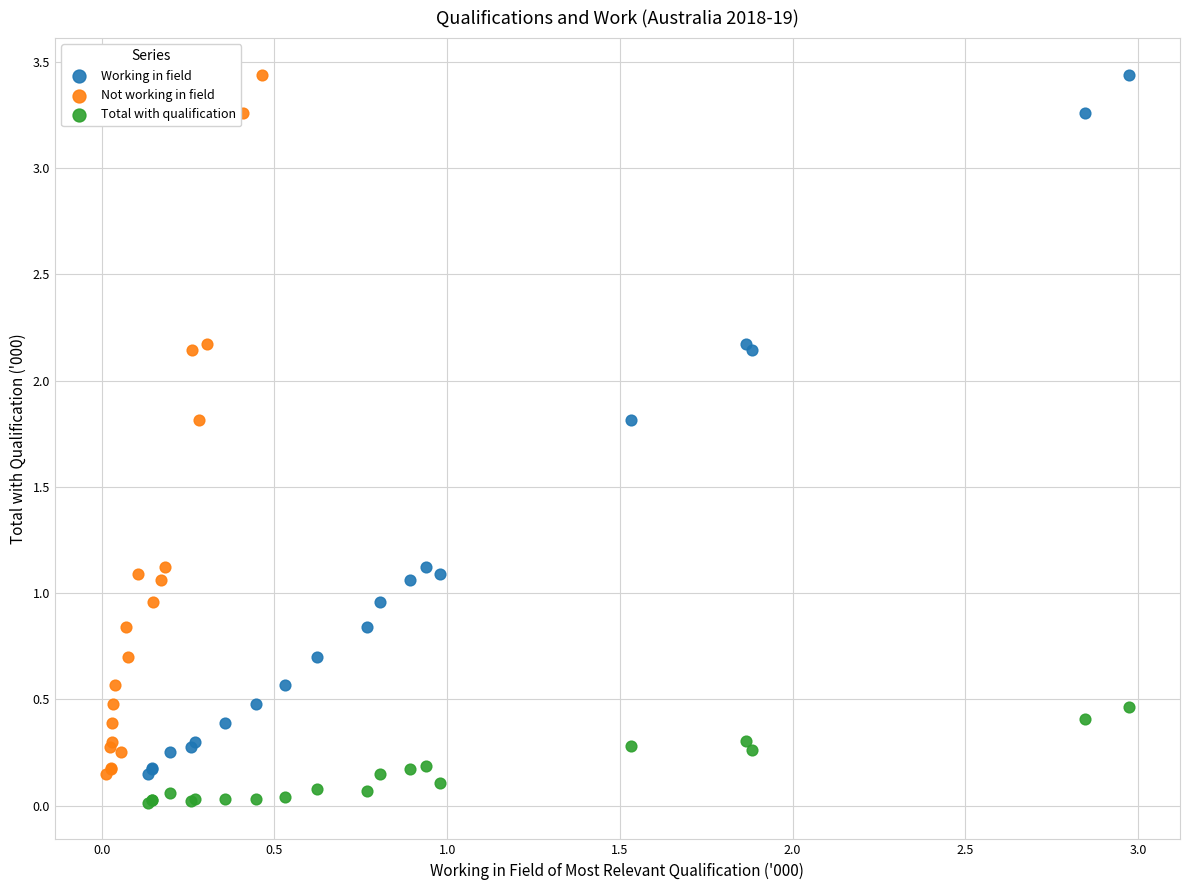

Which series contains the lowest Y value?

Total with qualification